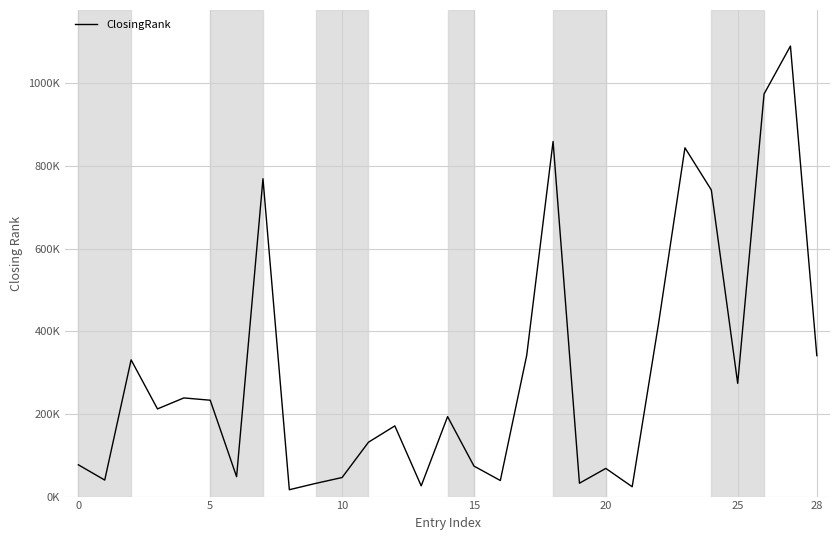

Does the chart have visible grid lines?

Yes